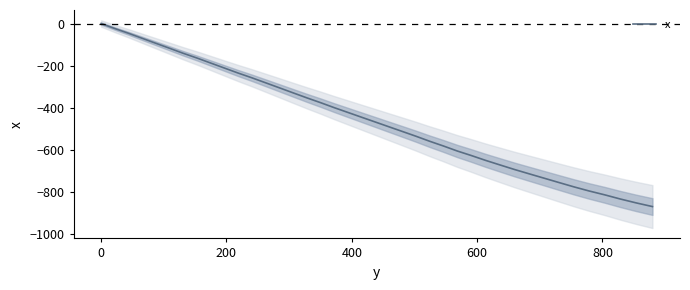

What is the sum of all values?

-17986.3